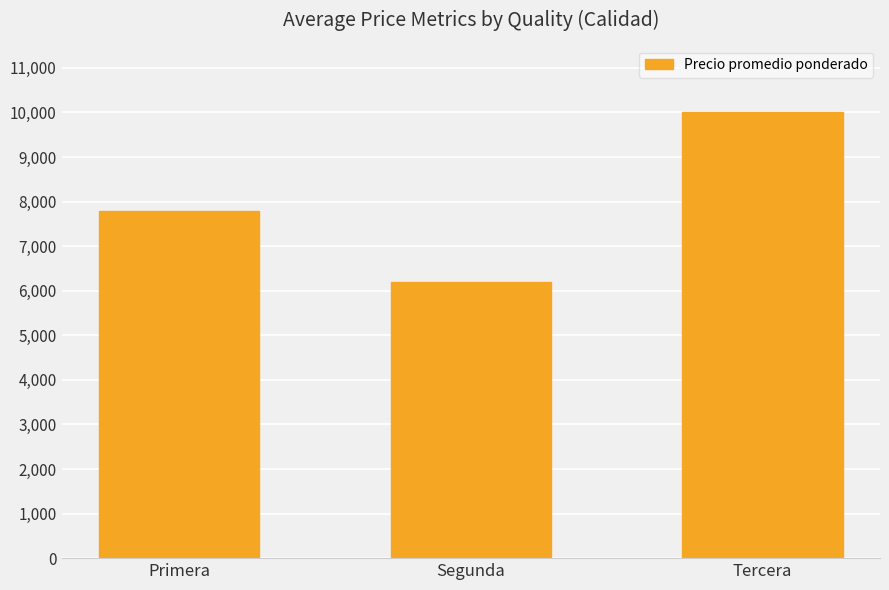

Is it true that the value at Primera is 2243?

False